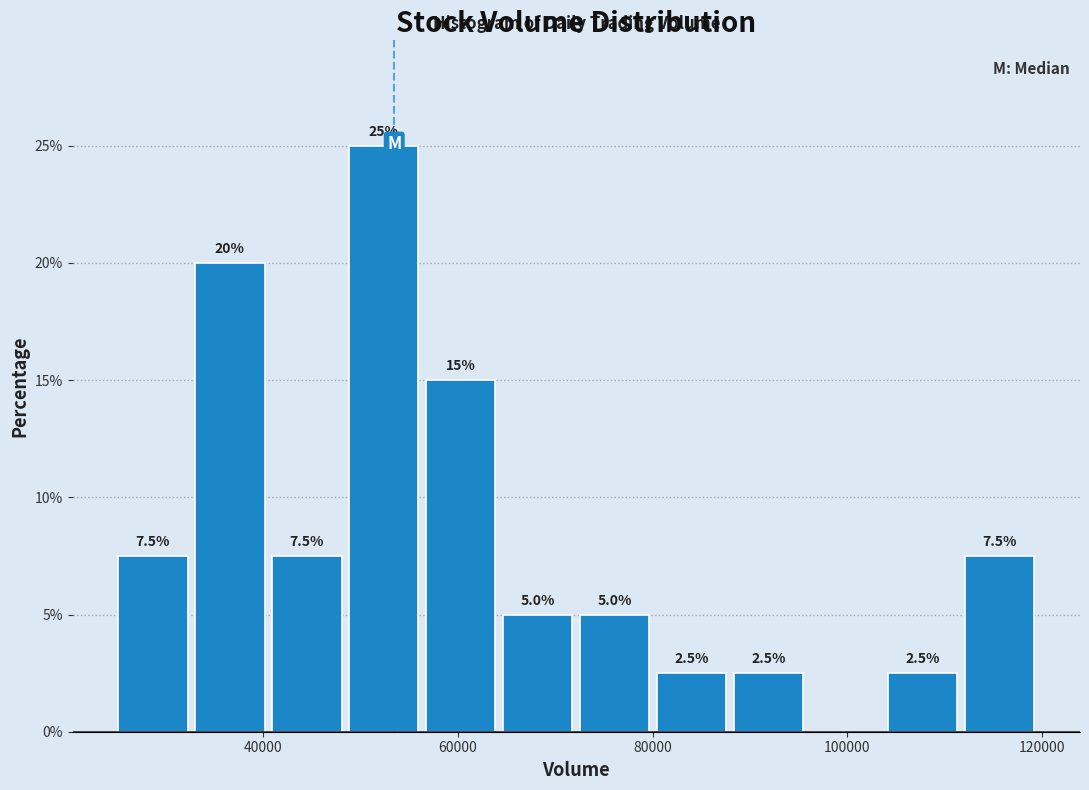

Read against the x-axis, roughly where is the centre of the tallest bar?

52000